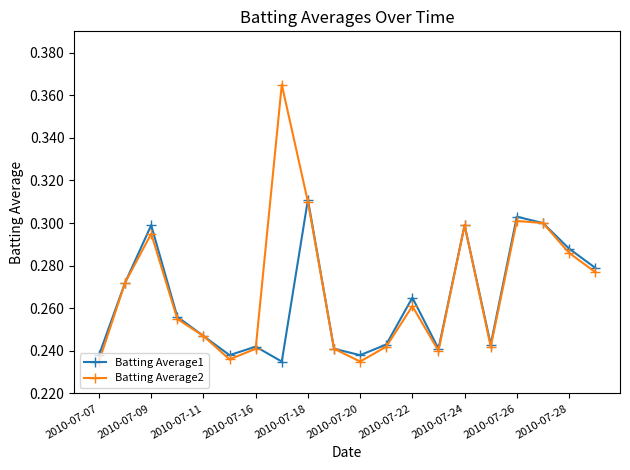

How many interior local peaks does the Batting Average2 series have?

5